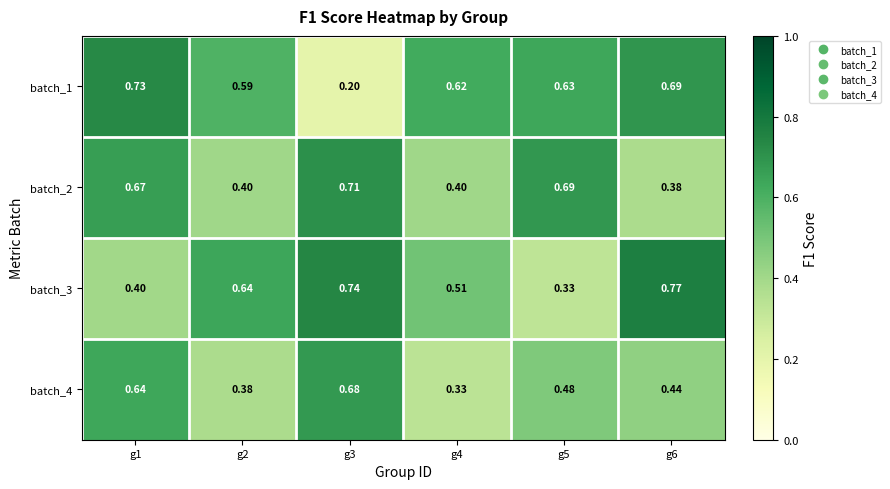

Is the value of batch_3 at g6 greater than the value of batch_4 at g5?

Yes